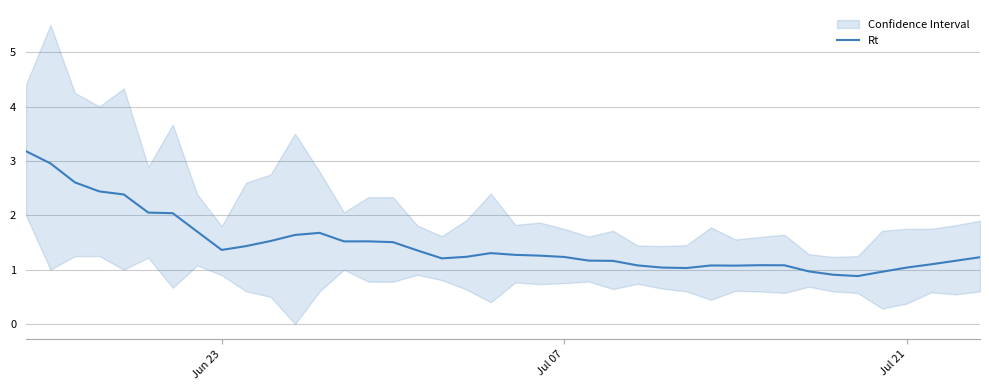

What is the lowest value of the Rt series?

0.9